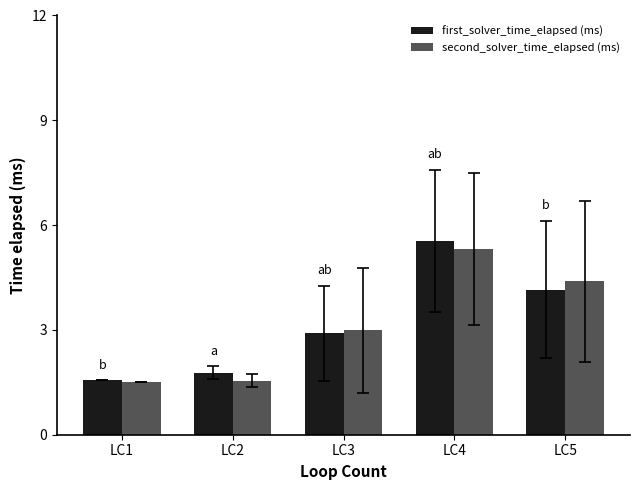

What is the spread (max minus min) of values at LC3?

0.1